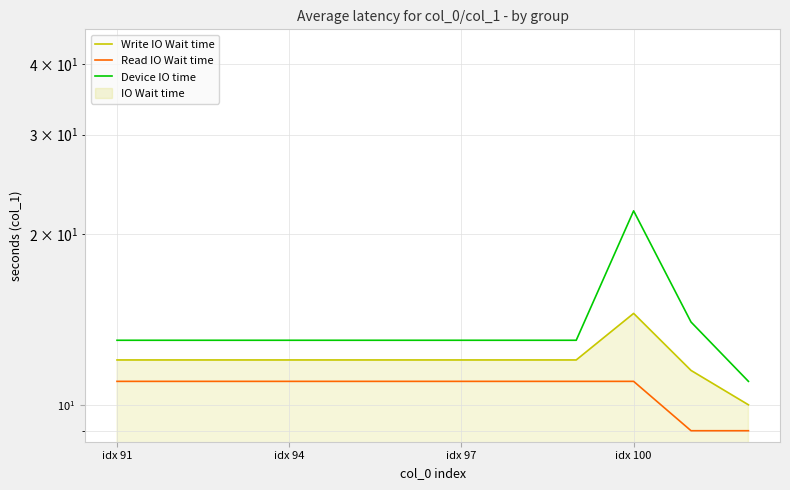

List the series in order of their peak value, lowest first.

Read IO Wait time, Write IO Wait time, Device IO time